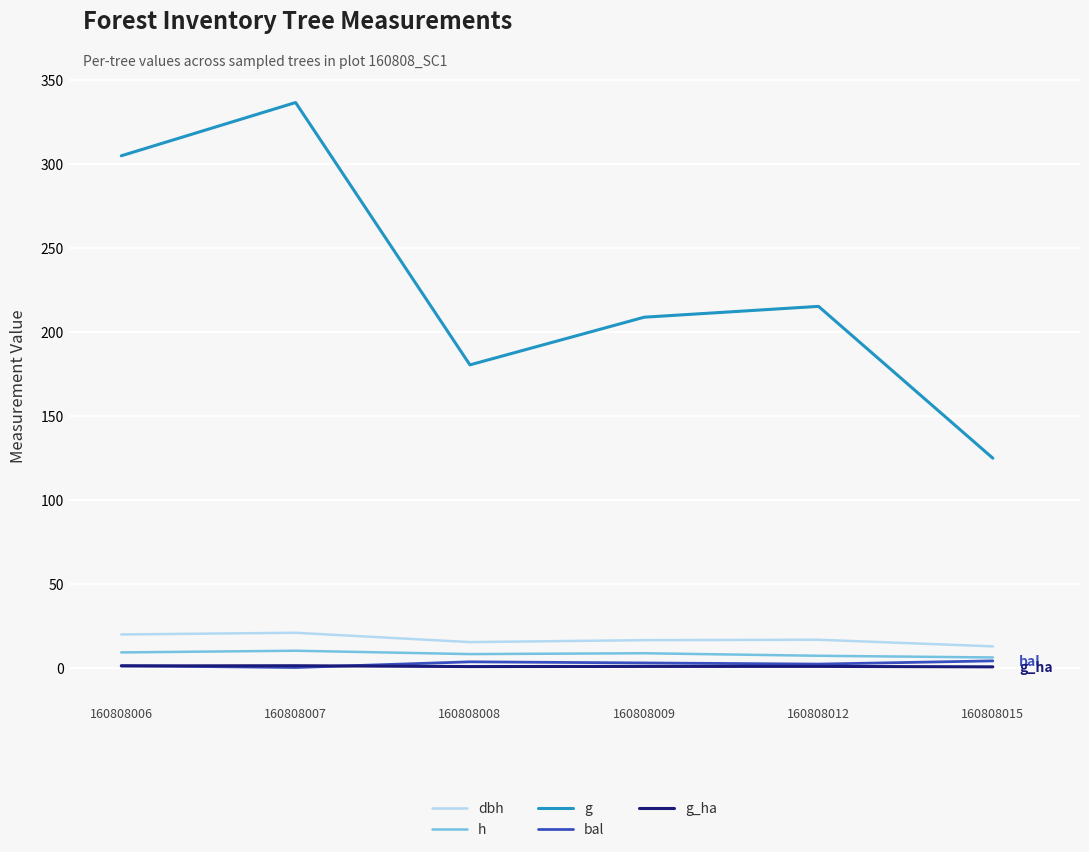

Count the number of data series in this chart.

5